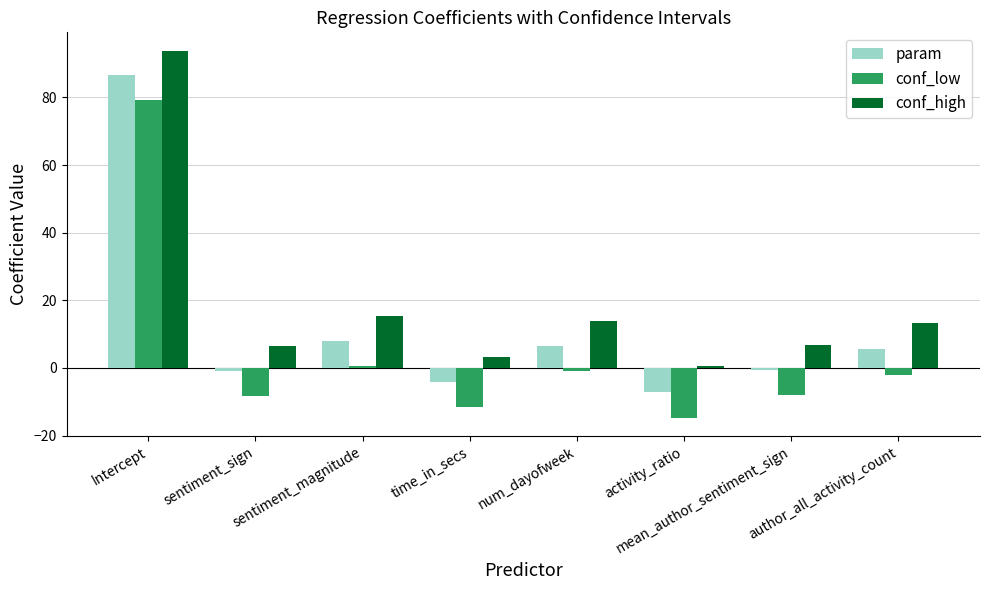

Between sentiment_sign and author_all_activity_count, which series saw the biggest shift?

conf_high